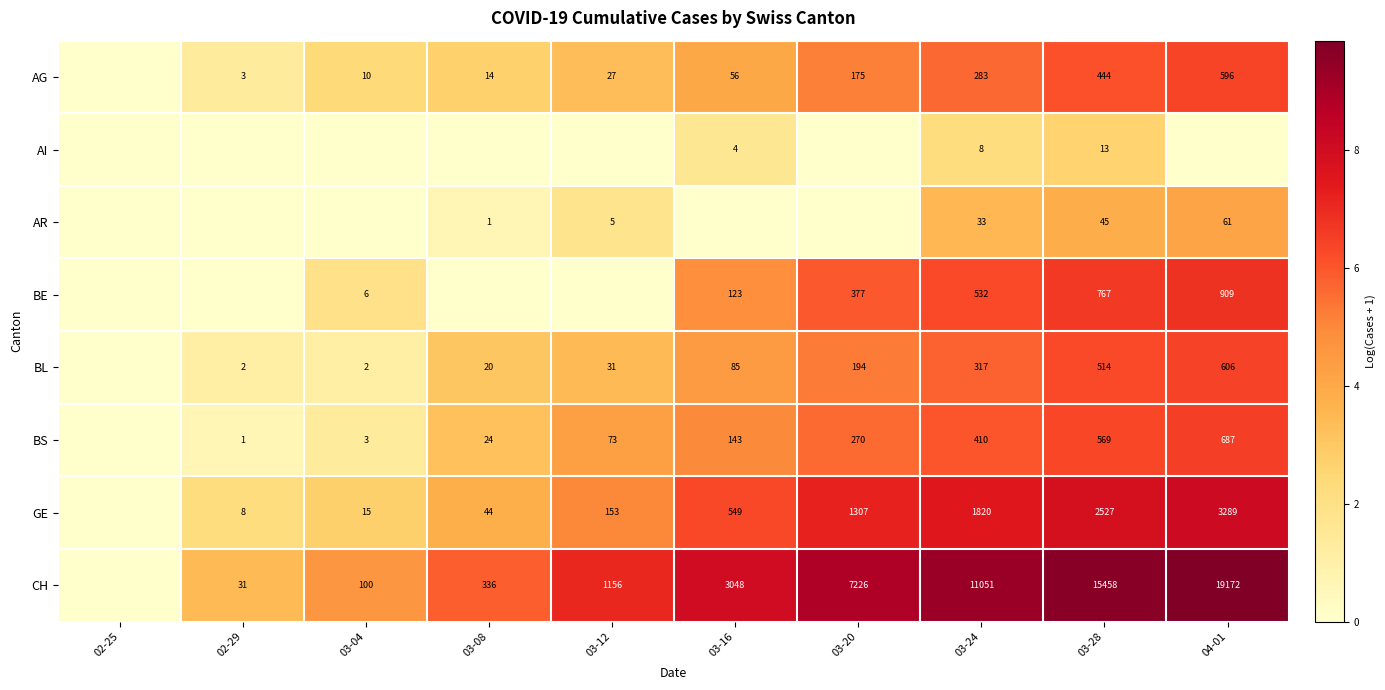

What is the sum of the BS values at 03-16 and 03-24?

553